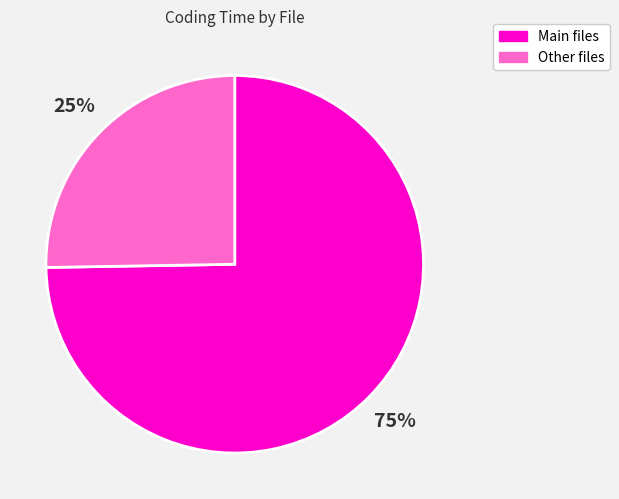

To the nearest percent, what is the average slice percentage?

50%